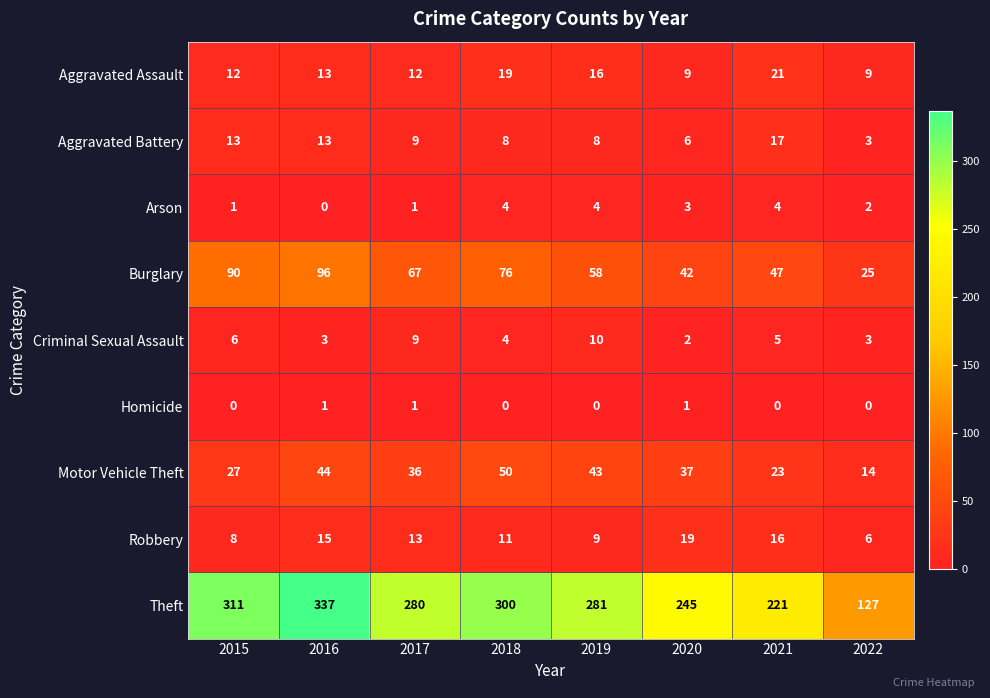

At how many categories does at least one series exceed 30?

8